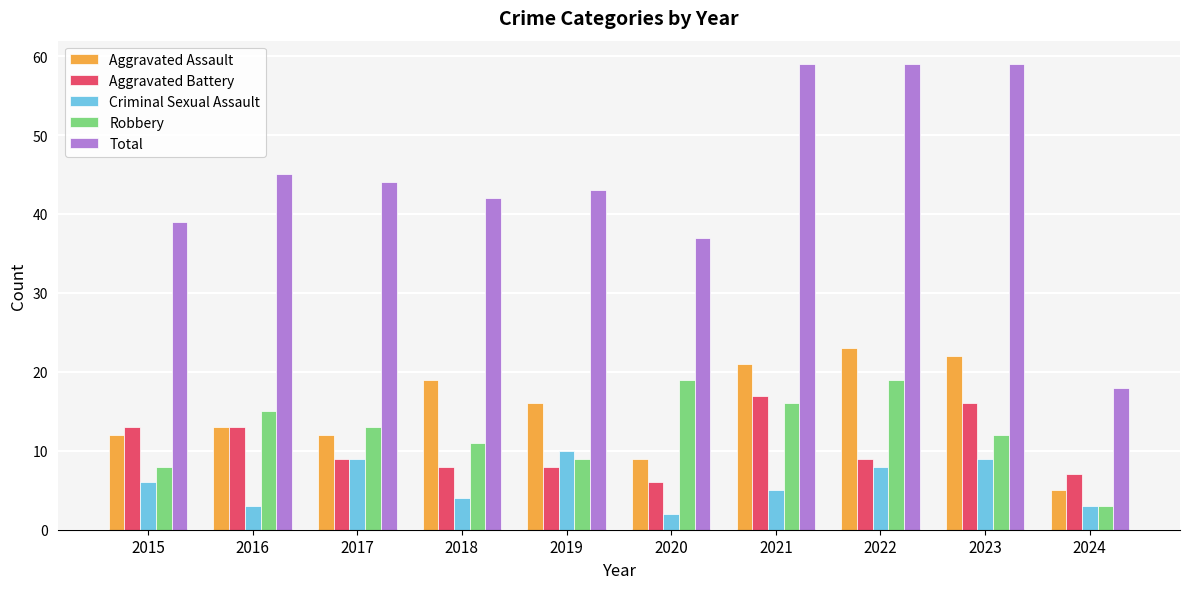

How many bars are there in total?

50